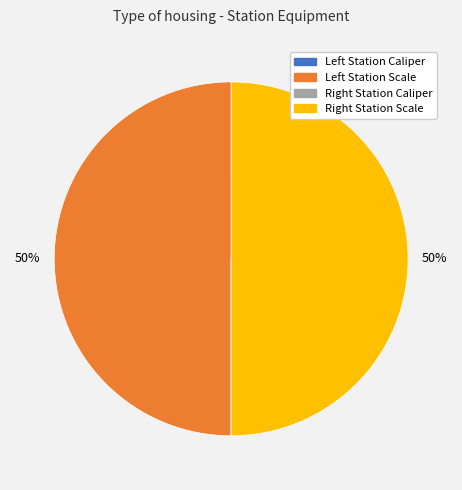

To the nearest percent, what is the difference between the largest and smallest slice percentages?

50%